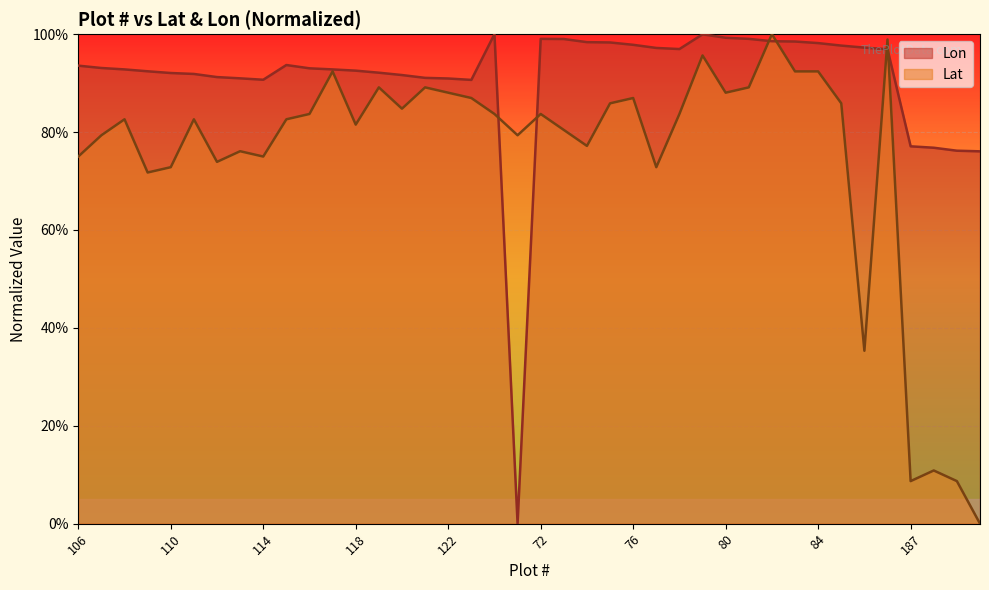

How many data points in Lon are above 0?

39